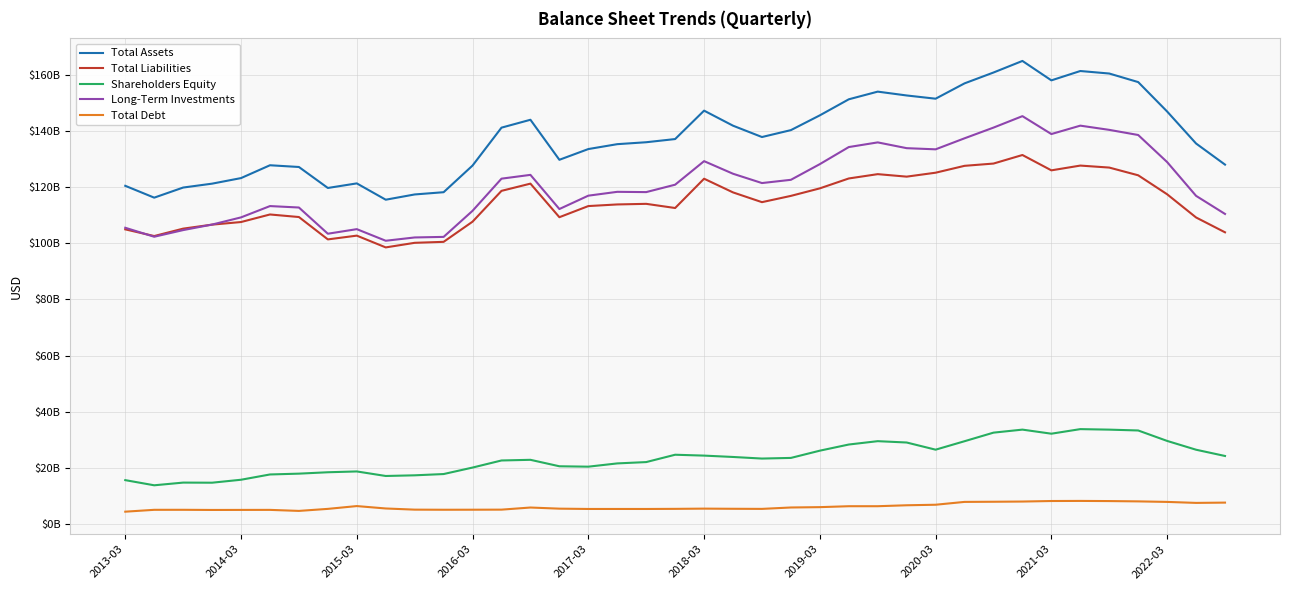

Does the chart display data point markers on the line(s)?

No